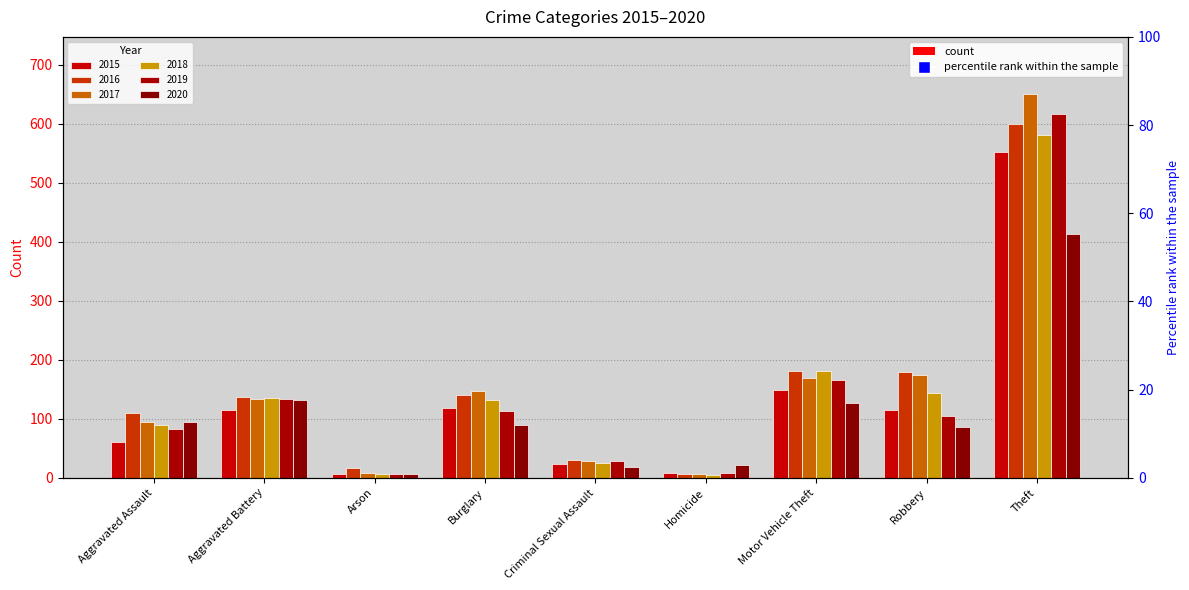

How many series are shown in this chart?

6